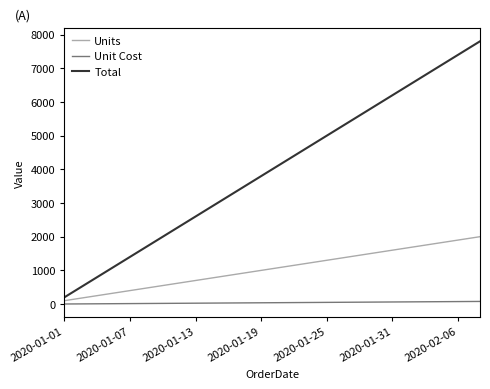

What is the greatest value displayed?

7800